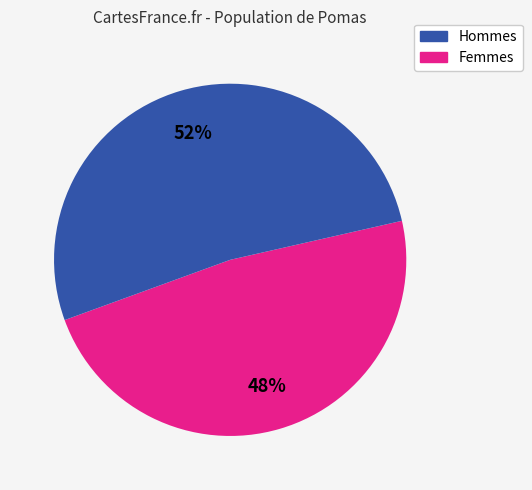

Is there a majority slice in this chart?

Yes